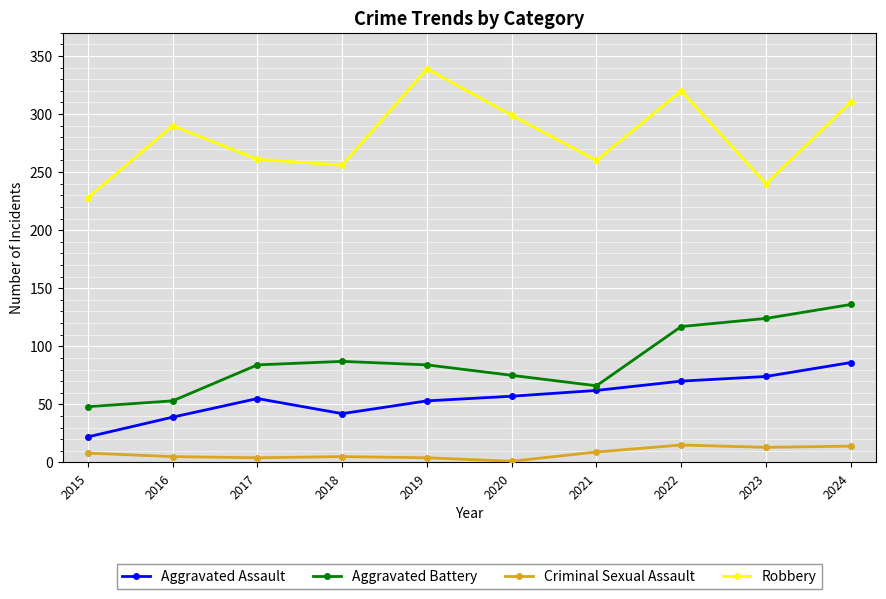

At which category does Robbery reach its first local valley?

2018